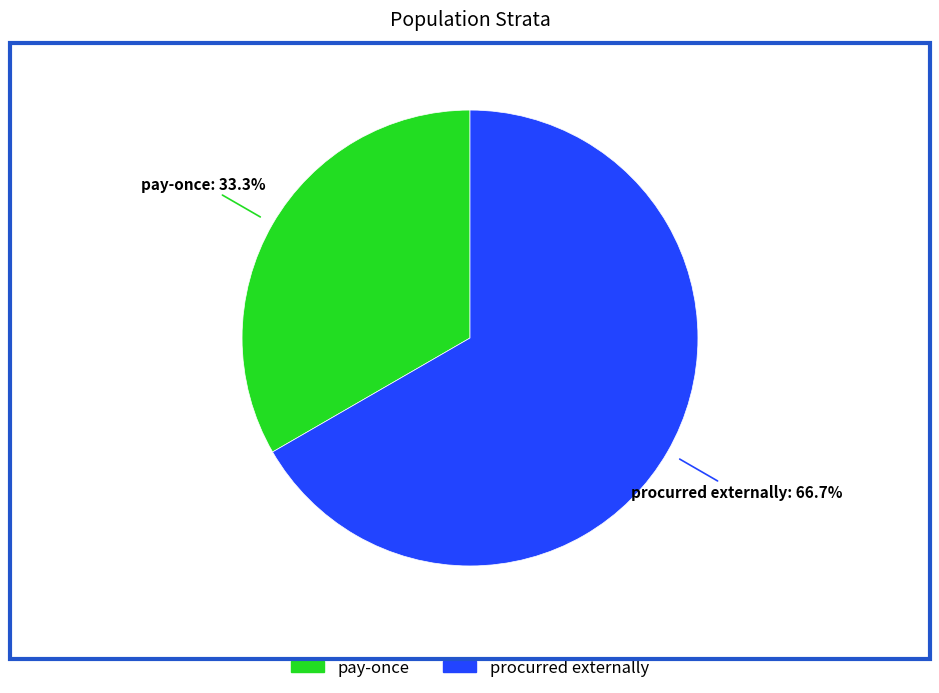

Which category has the biggest portion of the pie?

procurred externally